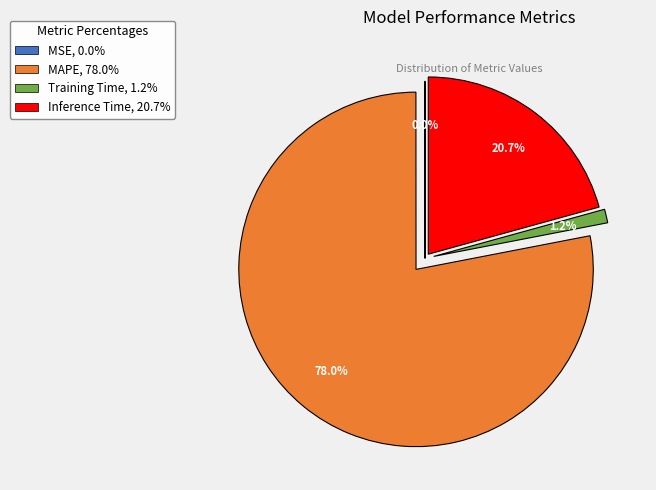

Between Inference Time, 20.7% and MAPE, 78.0%, which is larger?

MAPE, 78.0%